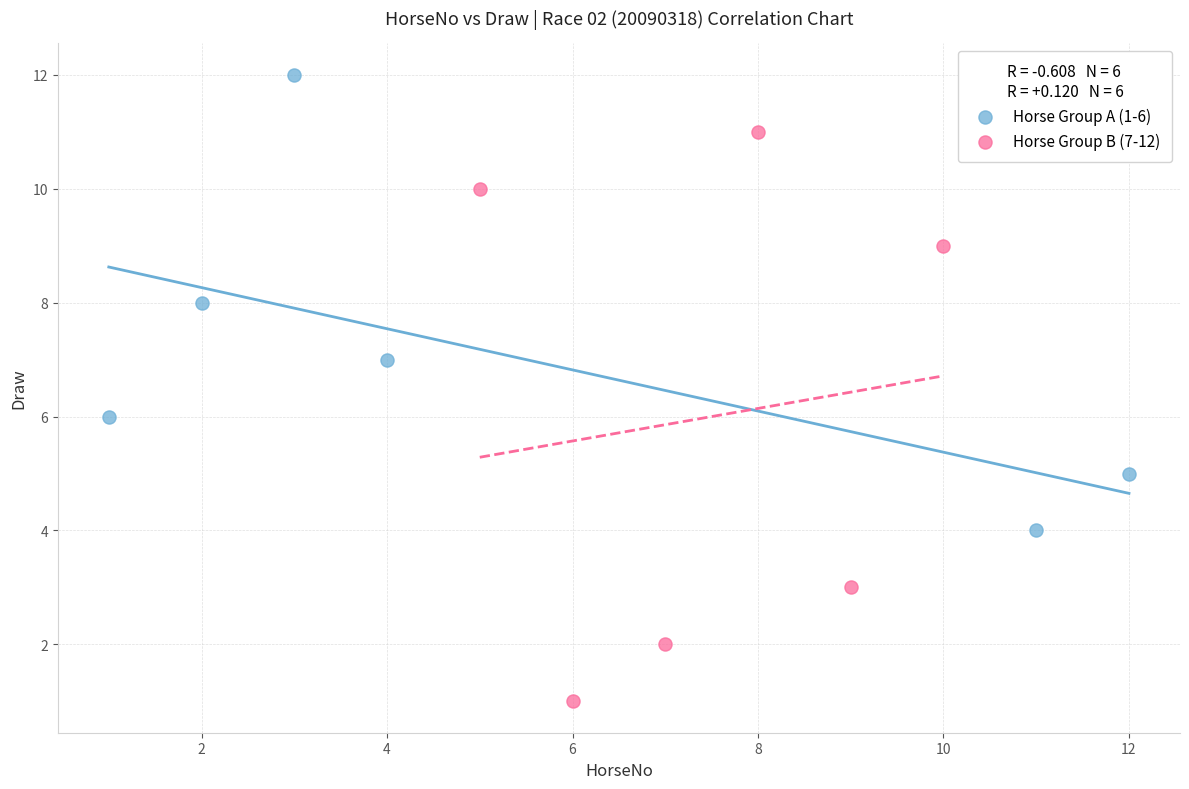

Which series has the widest spread of Y values?

Horse Group B (7-12)